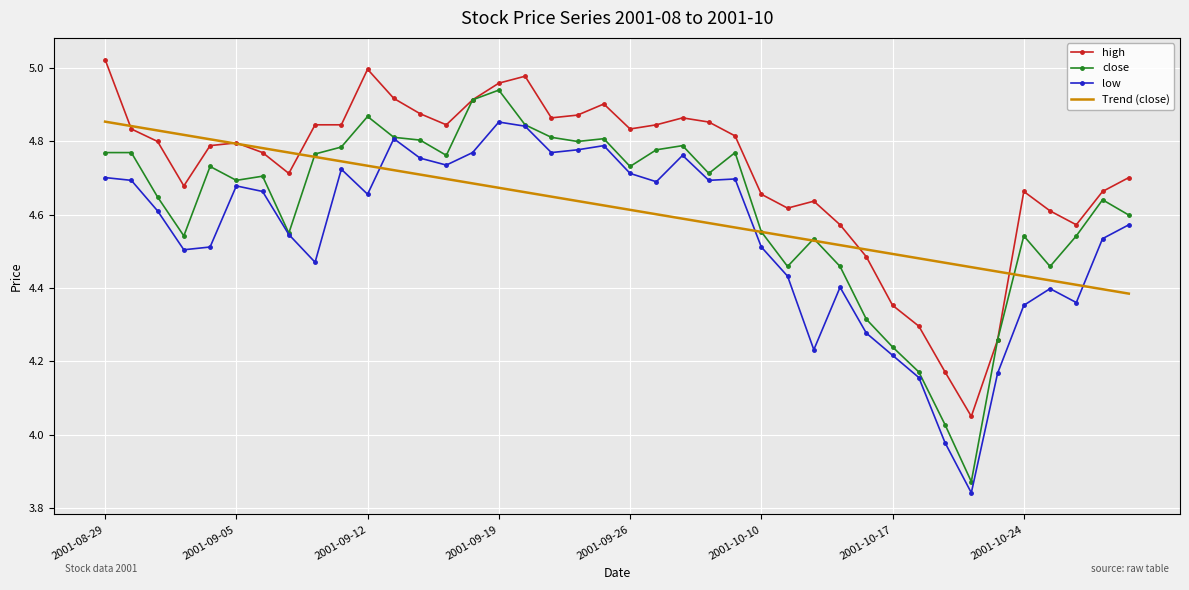

Which series has the largest total across all categories?

high